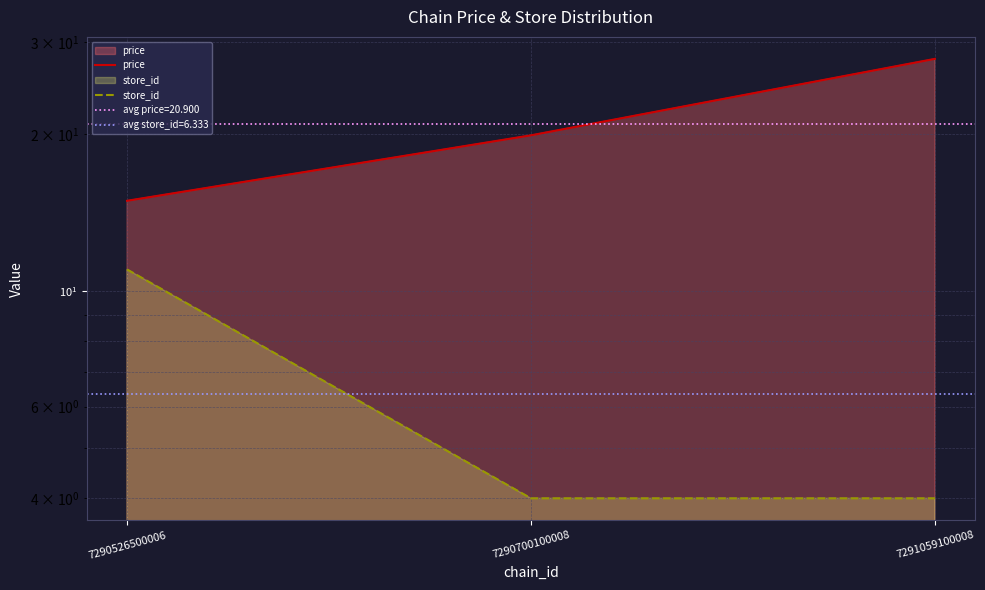

Rank the categories by price value from lowest to highest.

7290526500006, 7290700100008, 7291059100008